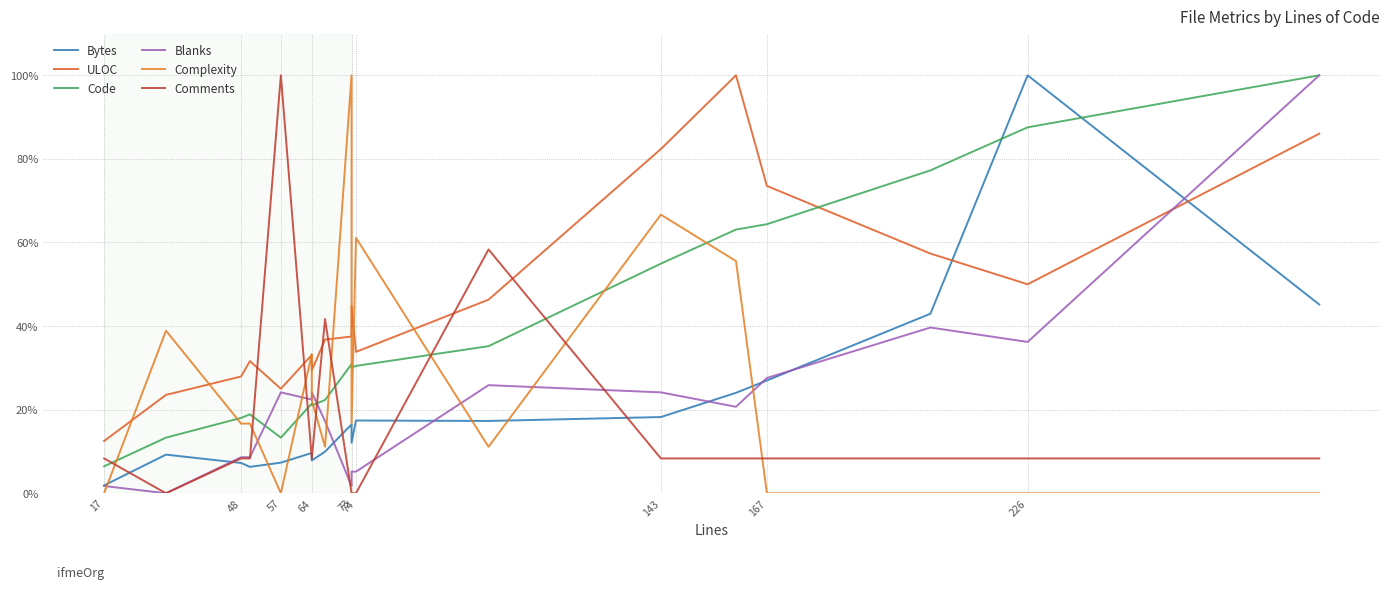

How many categories are shown in the chart?

18